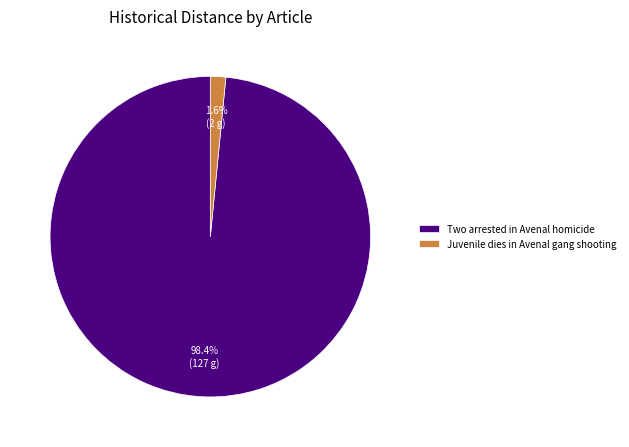

To the nearest percent, what is the combined percentage of Two arrested in Avenal homicide and Juvenile dies in Avenal gang shooting?

100%